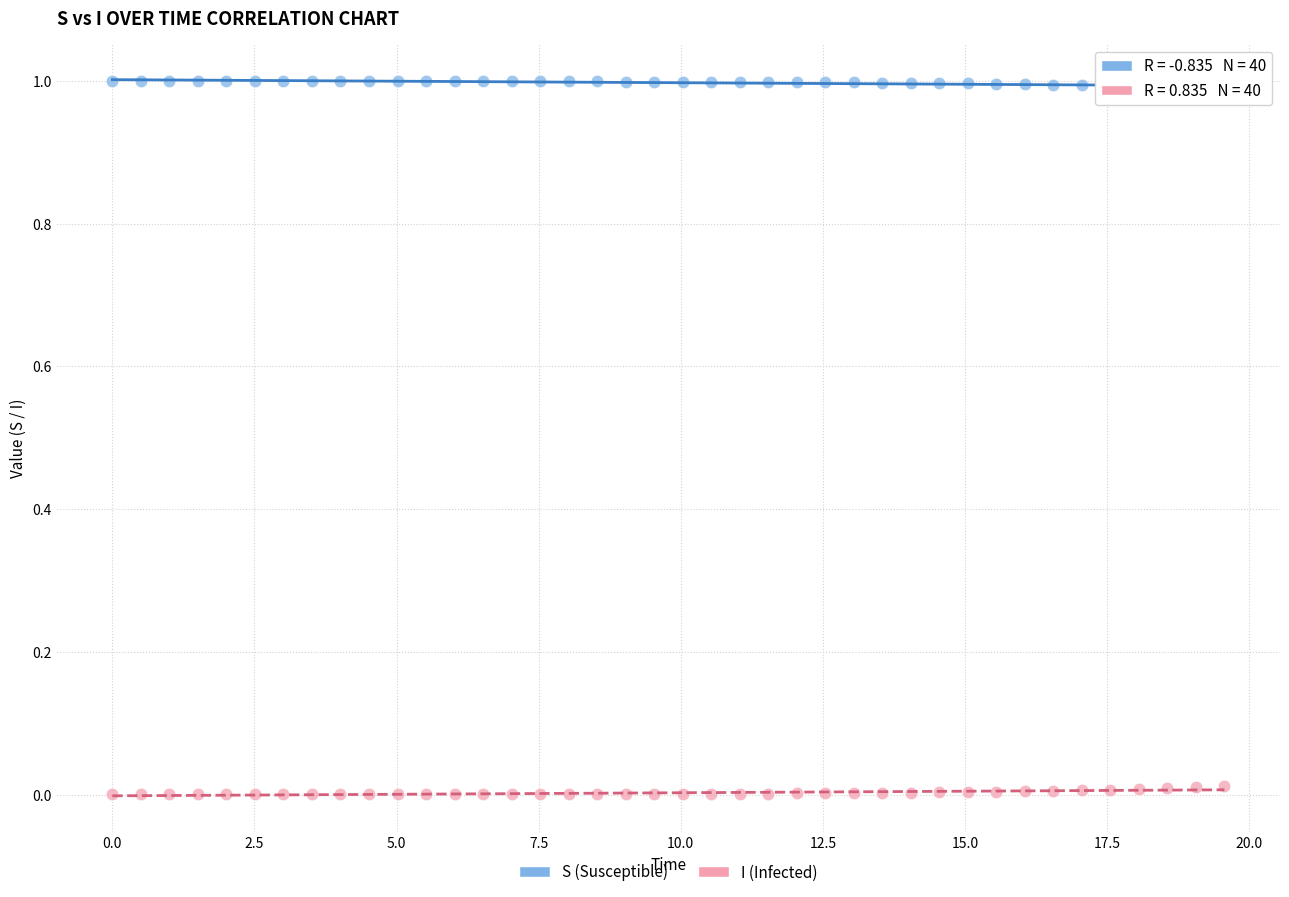

What is the X range (max minus min) for the scatter plot?

19.6